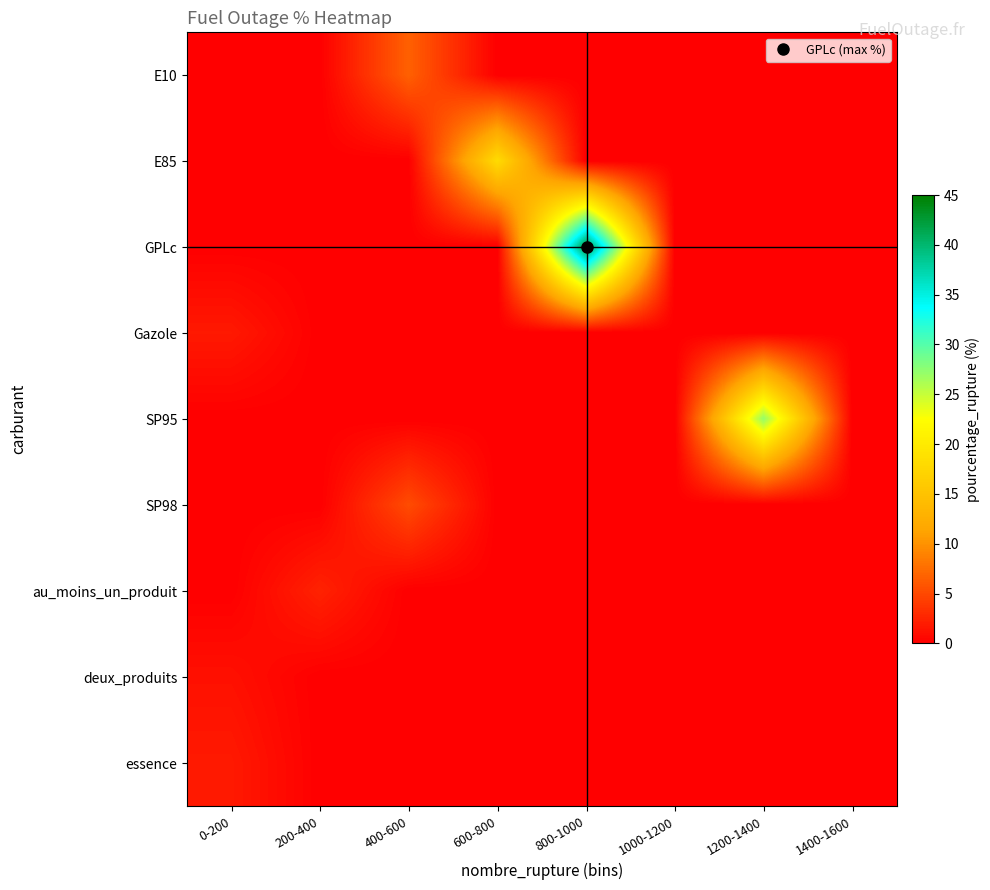

At which category is the sum across all series the highest?

800-1000